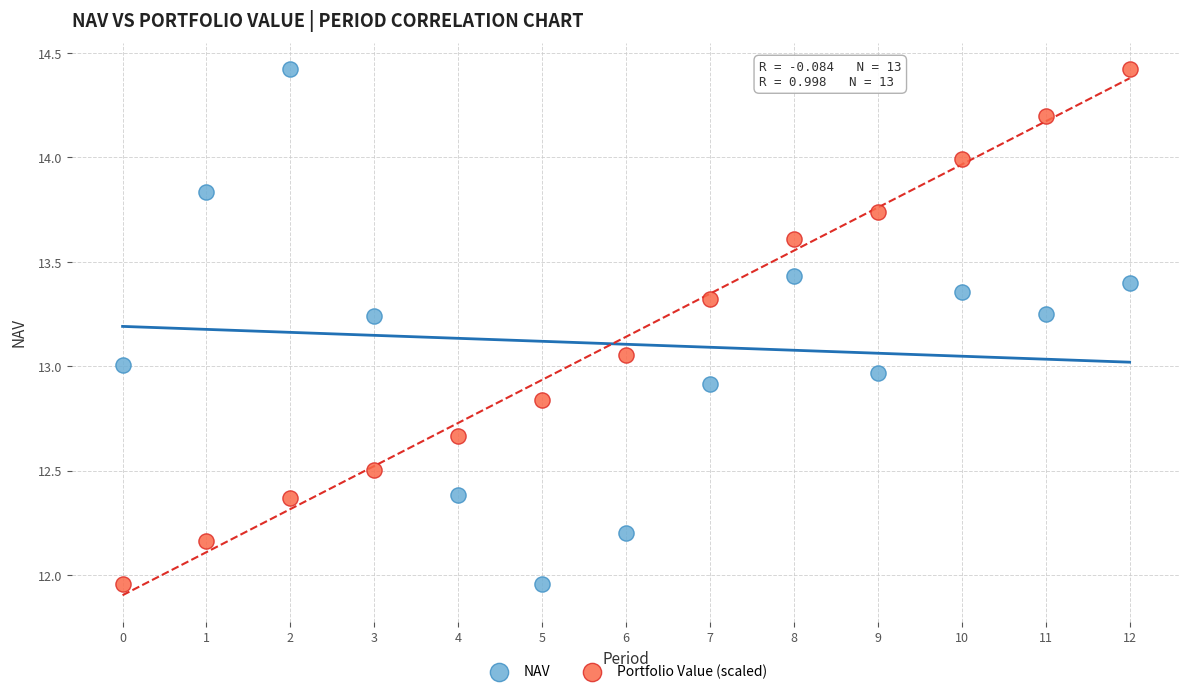

Across all data points, what is the range of Y values (max minus min)?

2.5